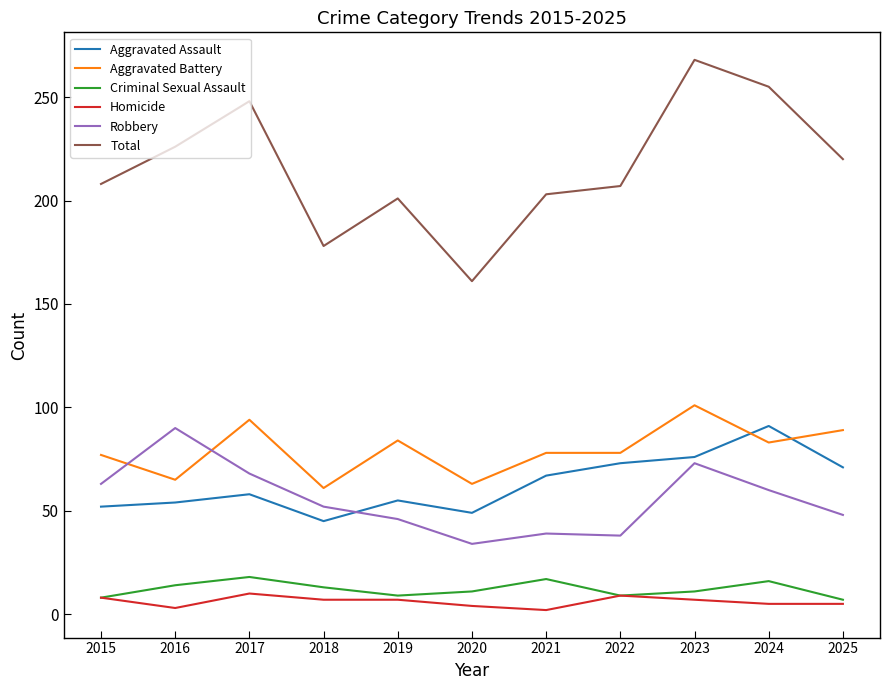

What is the lowest value of the Total series?

161